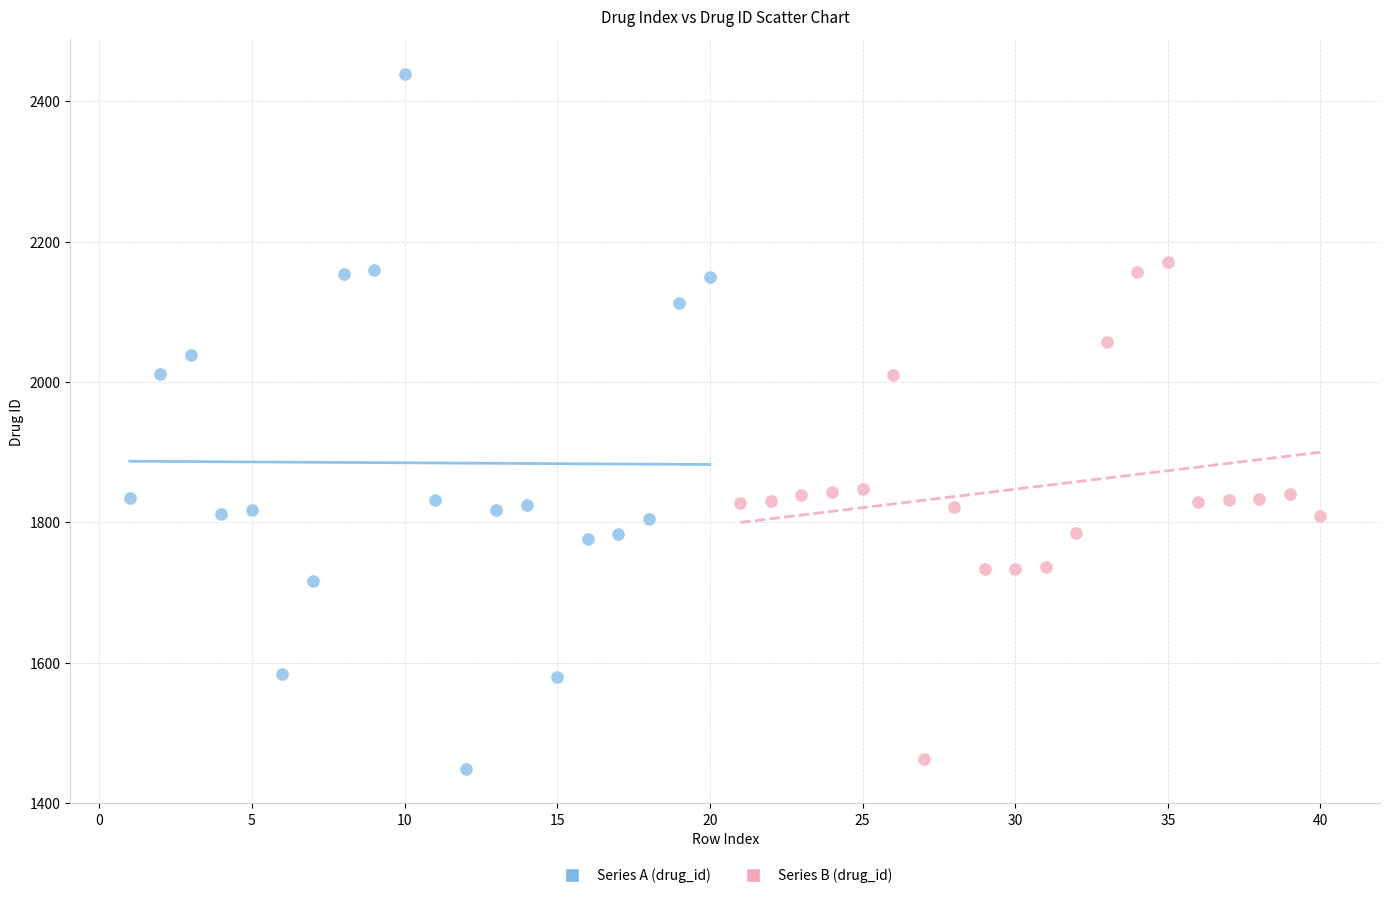

Which series has the widest spread of Y values?

Series A (drug_id)